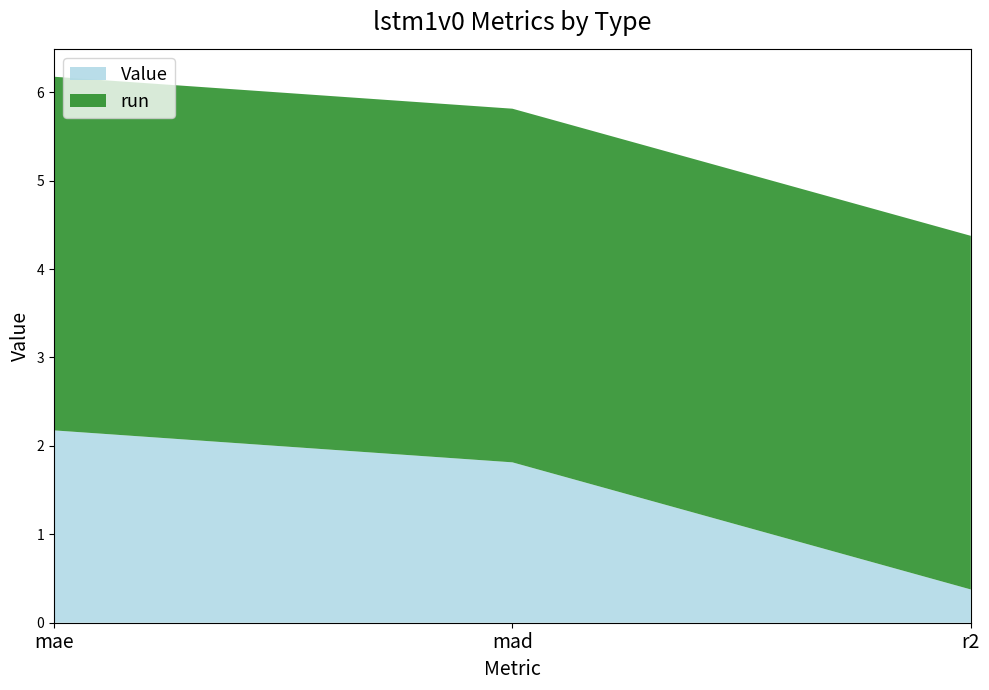

Reading right to left, extract all data points from this chart.

Value: r2=0.4	mad=1.8	mae=2.2
run: r2=4.0	mad=4.0	mae=4.0